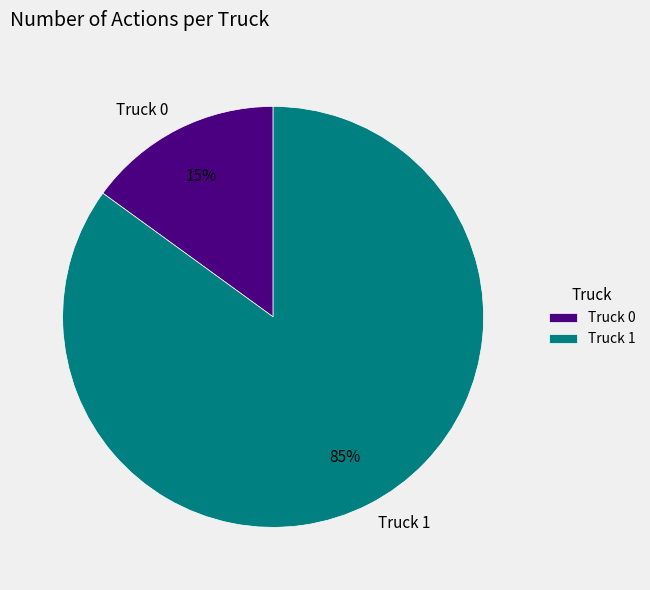

What is the smallest slice in the pie chart?

Truck 0